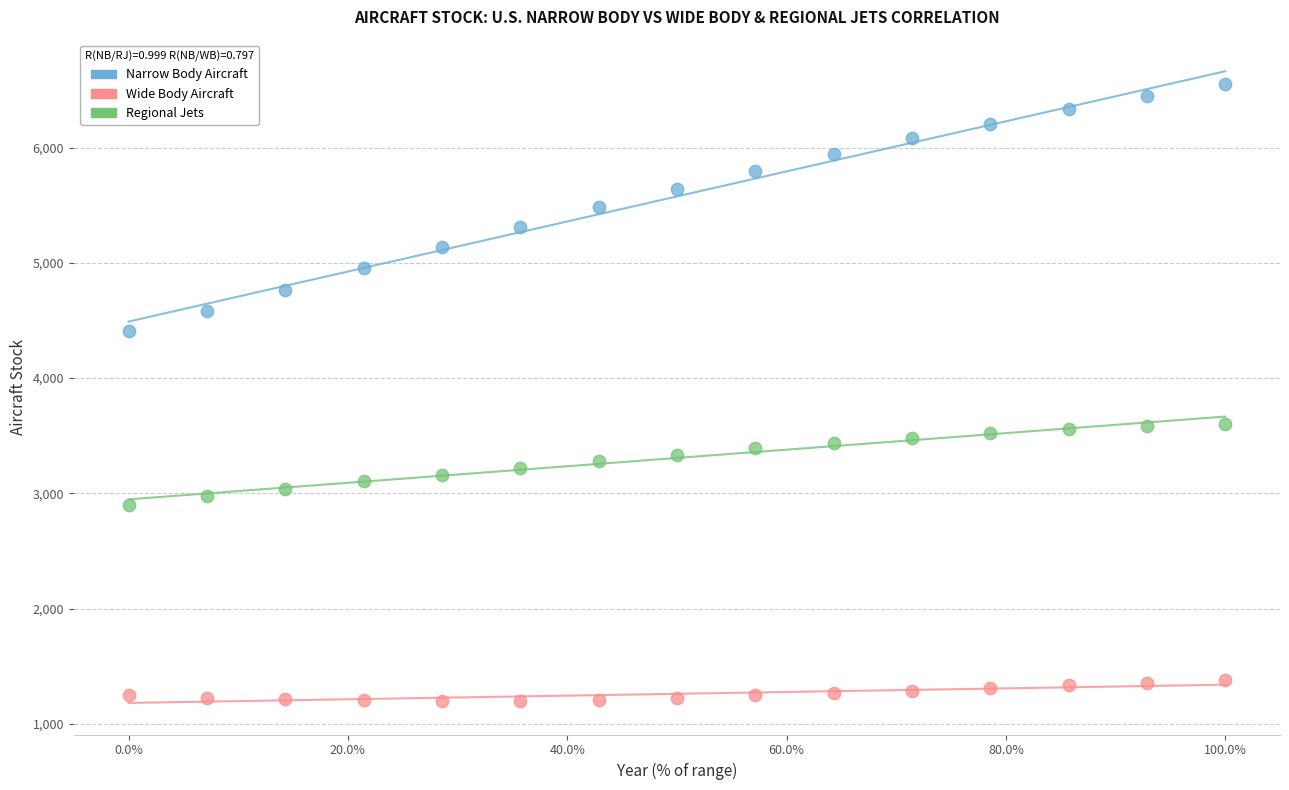

Which series reaches the minimum Y coordinate?

Wide Body Aircraft